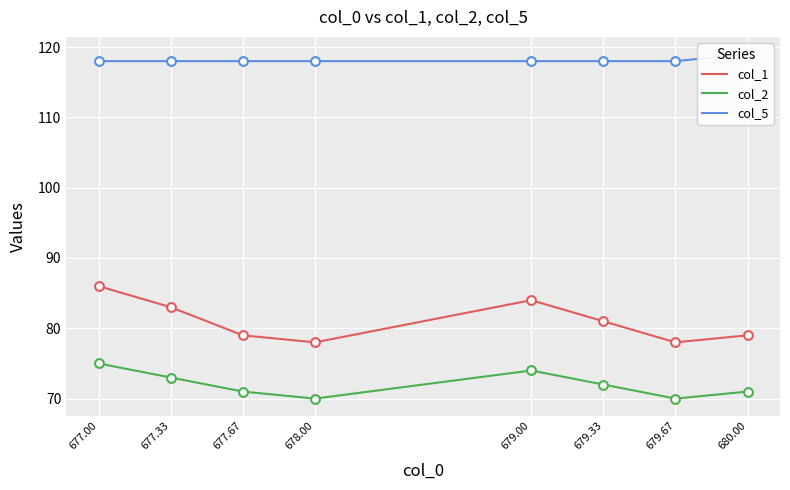

At which category is the sum across all series the highest?

677.00